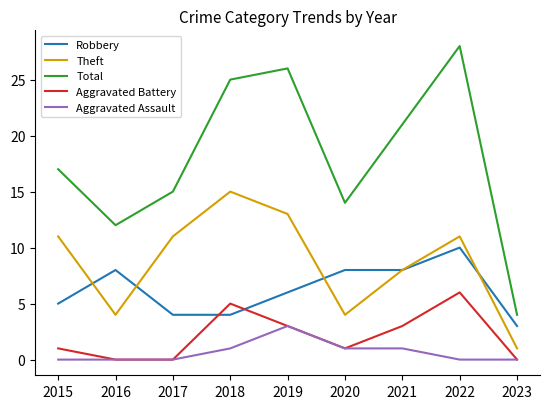

Between 2016 and 2021, which series saw the biggest shift?

Total